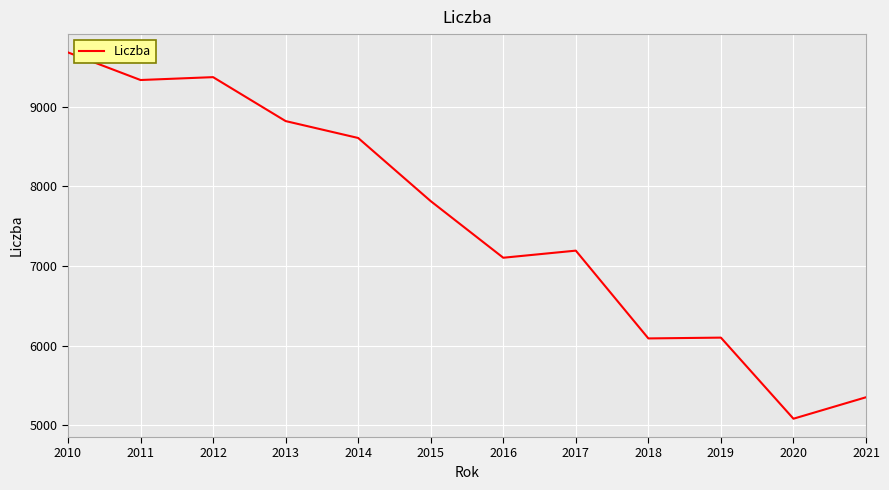

At which label is the value closest to 7382?

2017